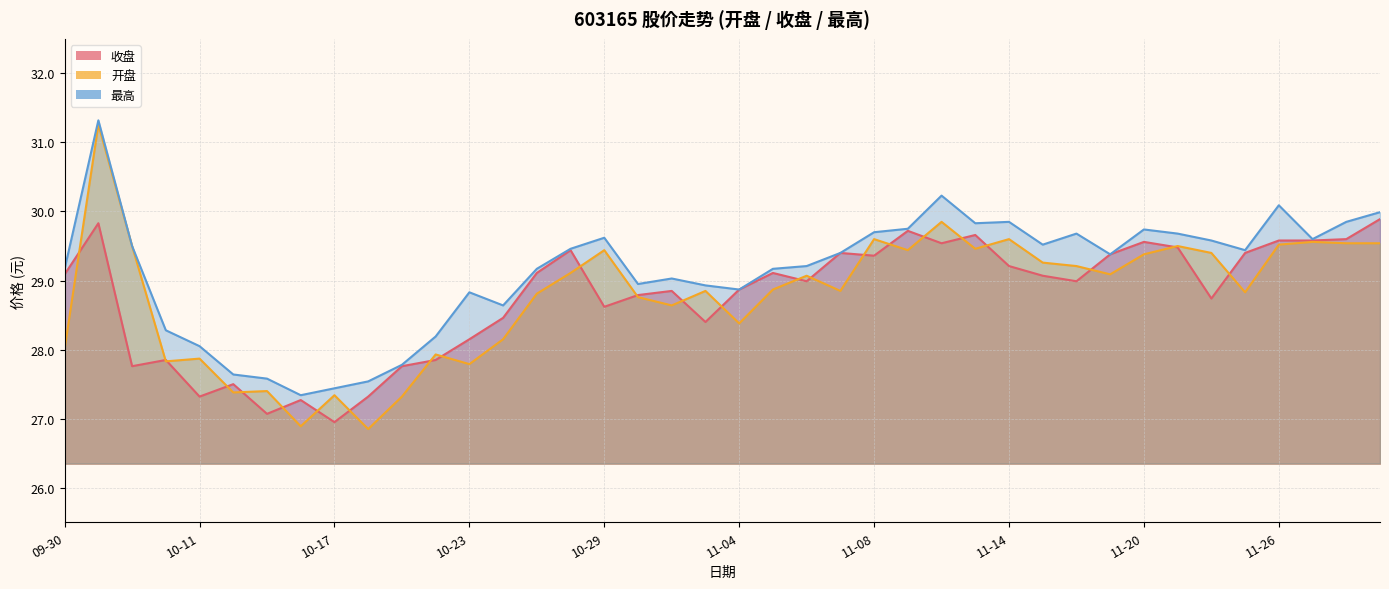

What position from the right is 10-18?

31